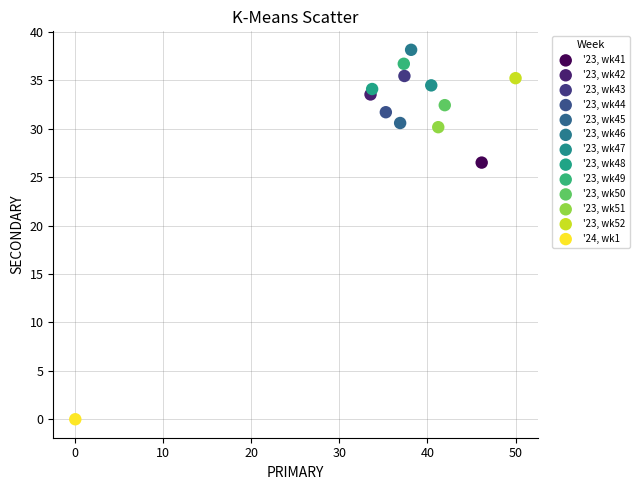

What are all the series names shown in the legend?

'23, wk41, '23, wk42, '23, wk43, '23, wk44, '23, wk45, '23, wk46, '23, wk47, '23, wk48, '23, wk49, '23, wk50, '23, wk51, '23, wk52, '24, wk1